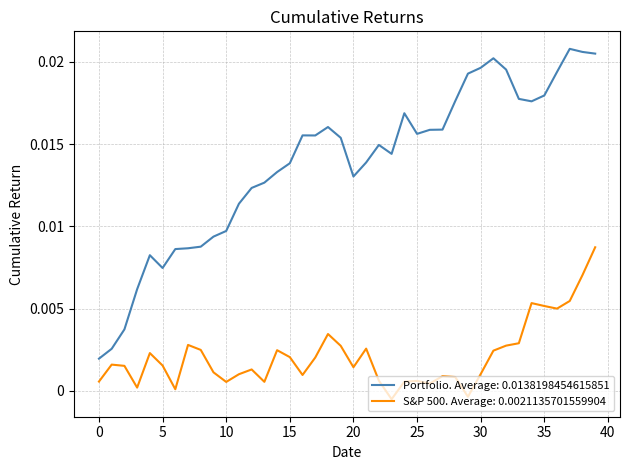

Which series has the largest range (max minus min)?

Portfolio. Average: 0.0138198454615851